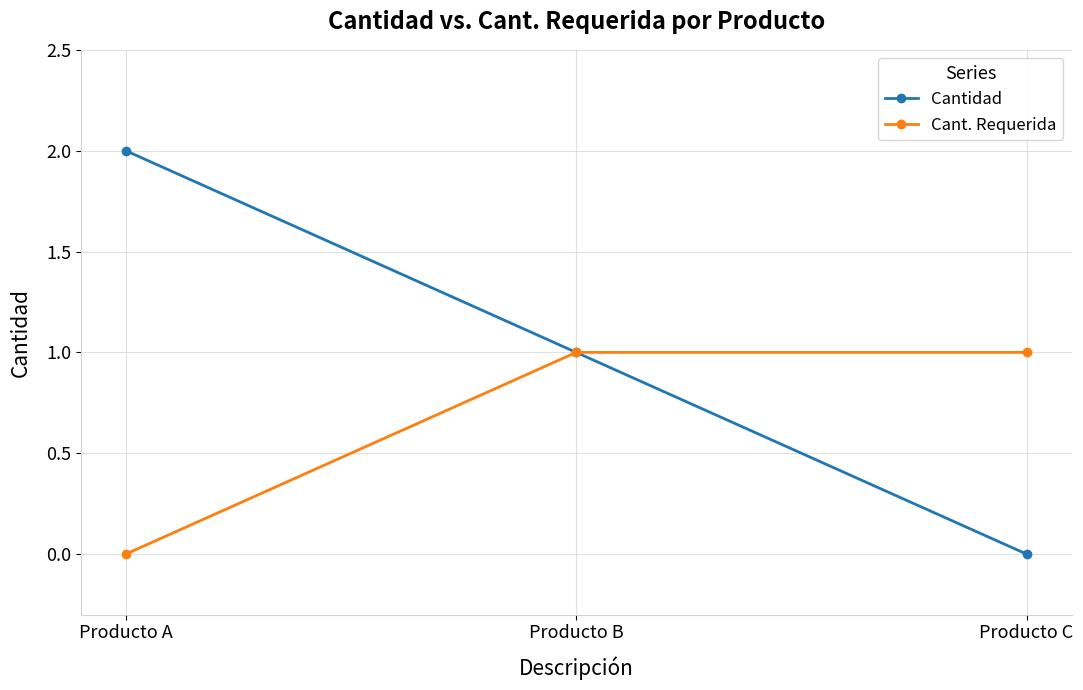

List the labels in order of Cantidad value, smallest first.

Producto C, Producto B, Producto A